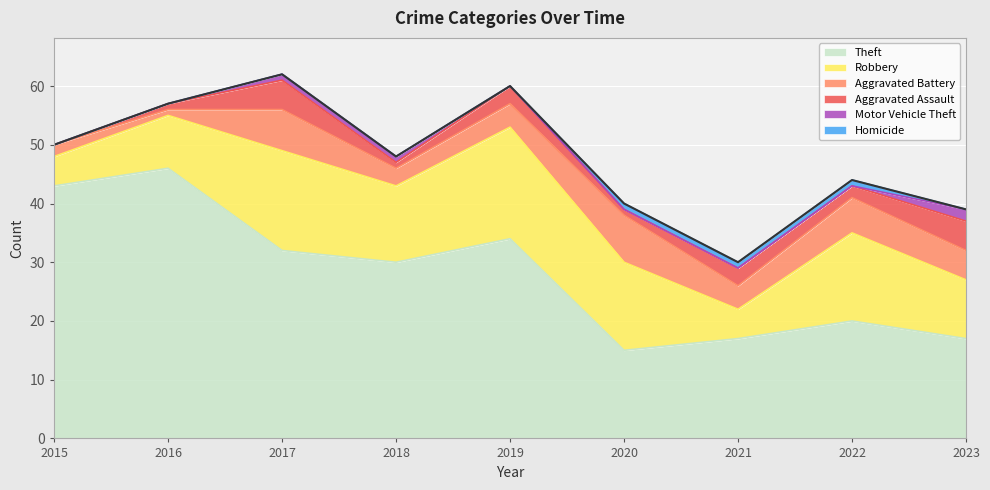

What is the minimum value for Aggravated Battery?

1